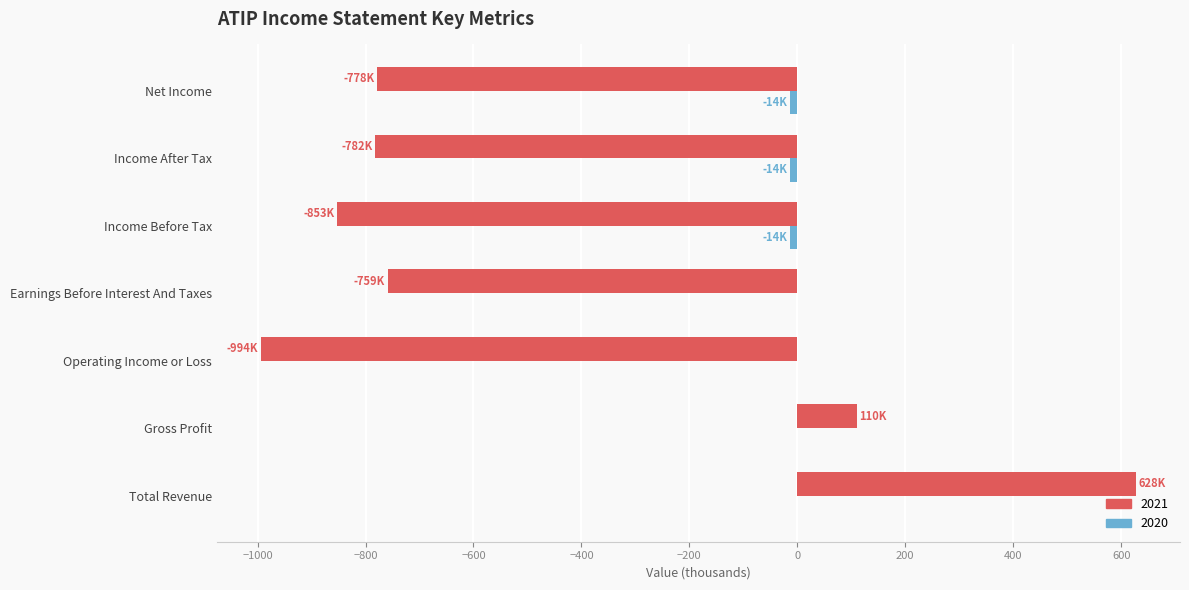

Which series changed the most between Gross Profit and Earnings Before Interest And Taxes?

2021